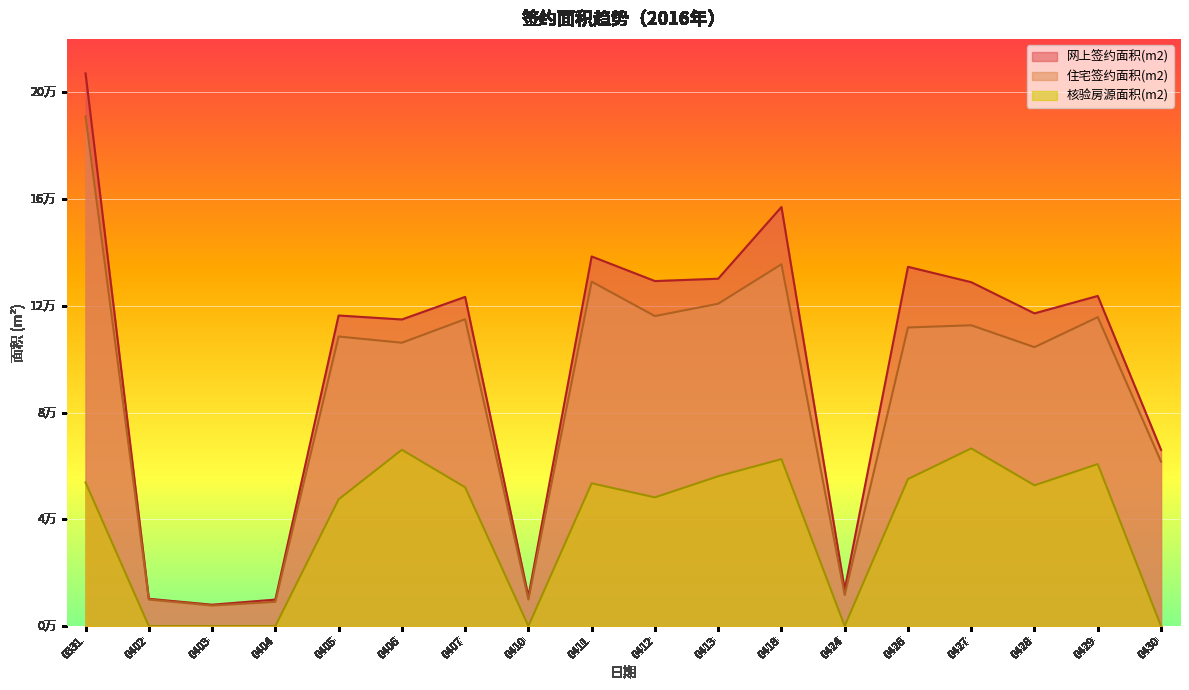

Does the chart display data point markers on the line(s)?

No